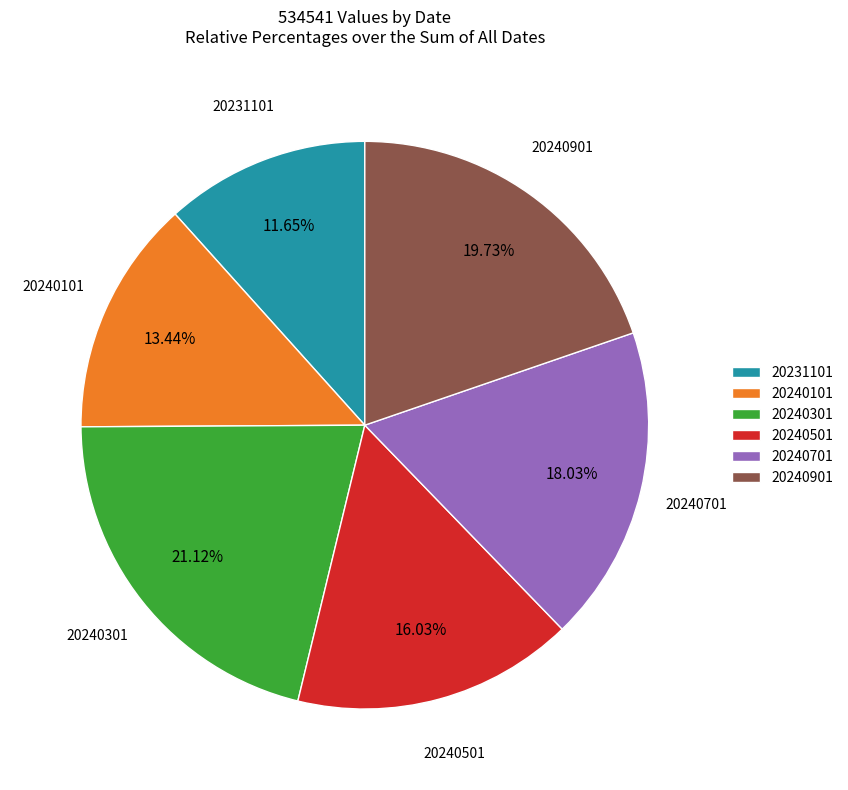

Which category has the biggest portion of the pie?

20240301